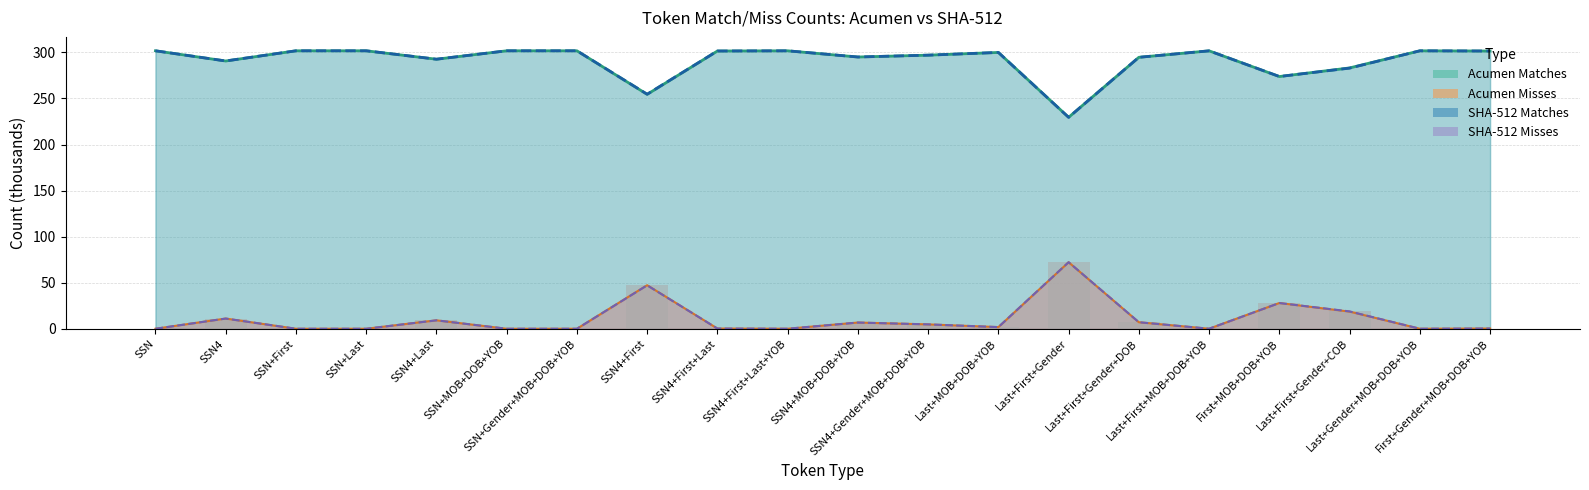

Is it true that SHA-512 Misses equals 2.5 at Last+MOB+DOB+YOB?

False